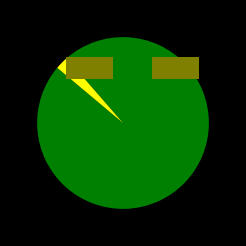

Is there a majority slice in this chart?

Yes